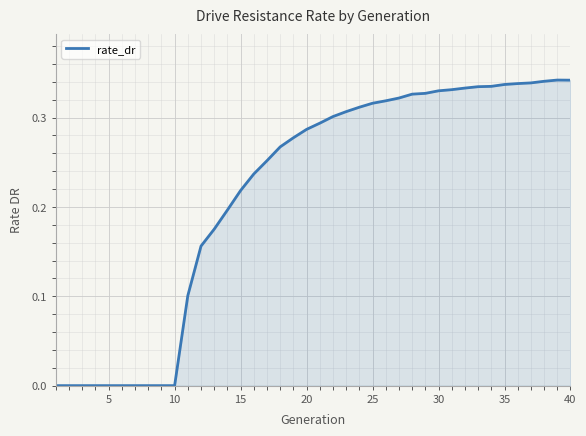

How many points are higher than both their immediate neighbors (excluding endpoints)?

1